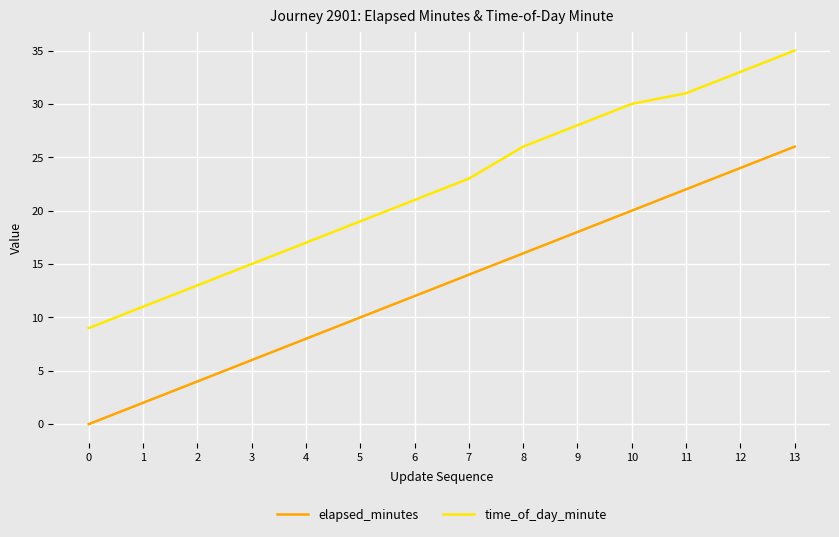

What is the spread (max minus min) of values at 7?

9